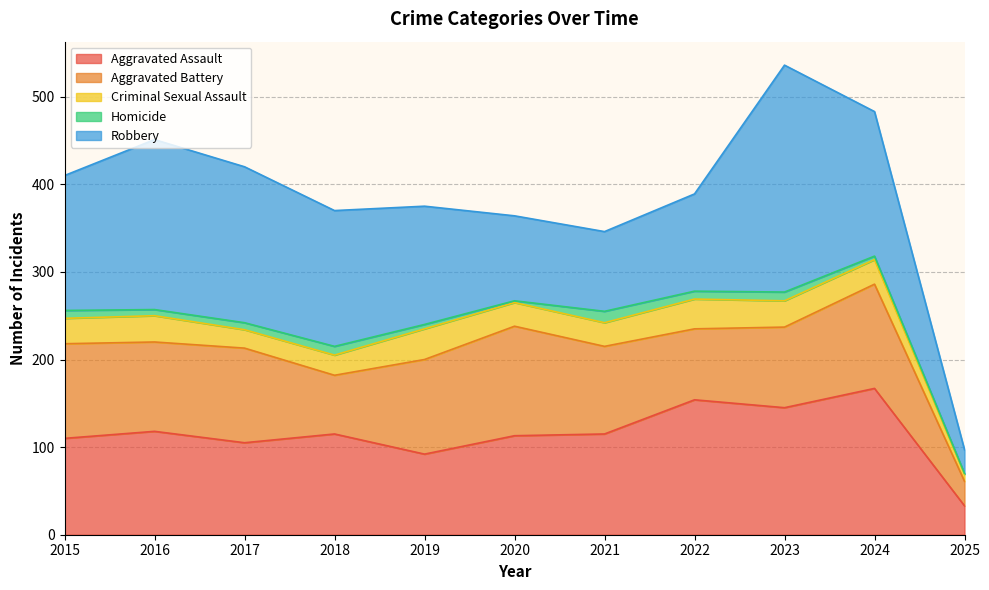

What is the value of the Aggravated Battery point at the 8th from the left?

81